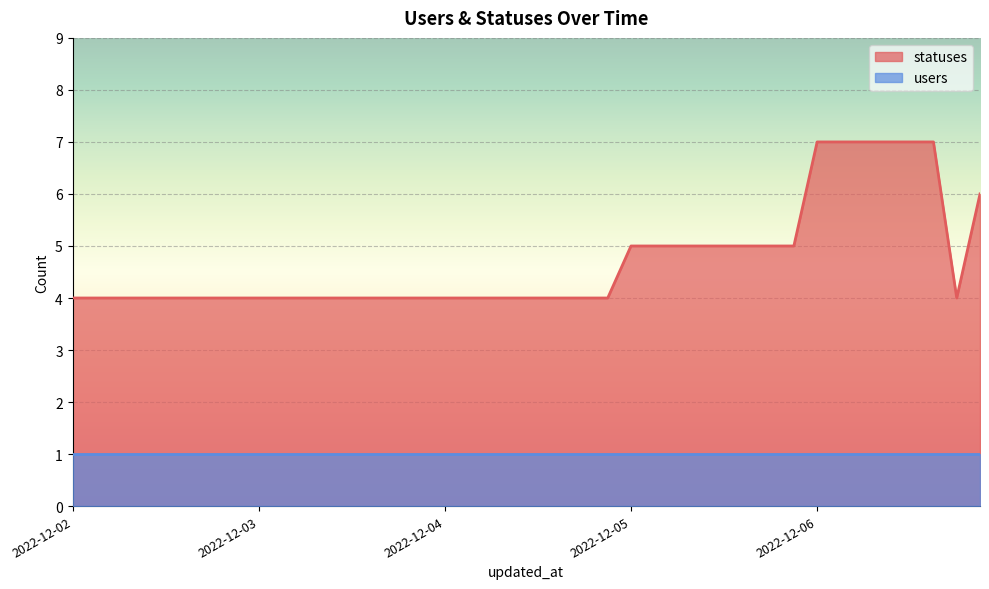

True or false: the data has more than 0 interior local peaks.

False